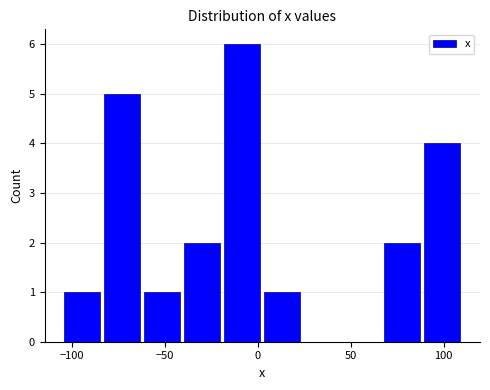

How tall is the bar that spans -20 to 0 on the x-axis? Neither the bar edges nor the heights are printed on the chart, so give them approximately, as read against the axes.

6